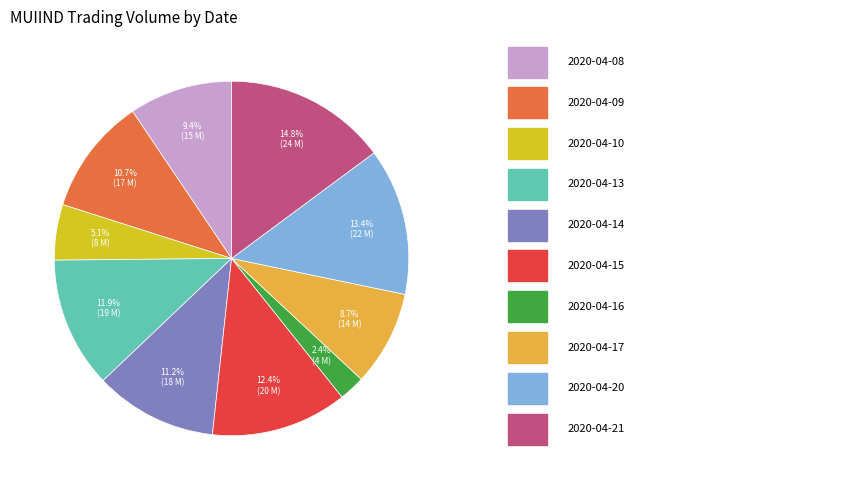

Does any single category account for the majority?

No